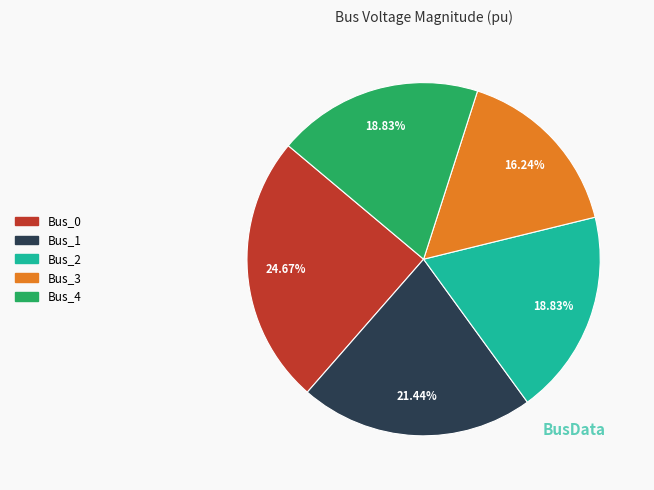

To the nearest percent, what is the average slice percentage?

20%